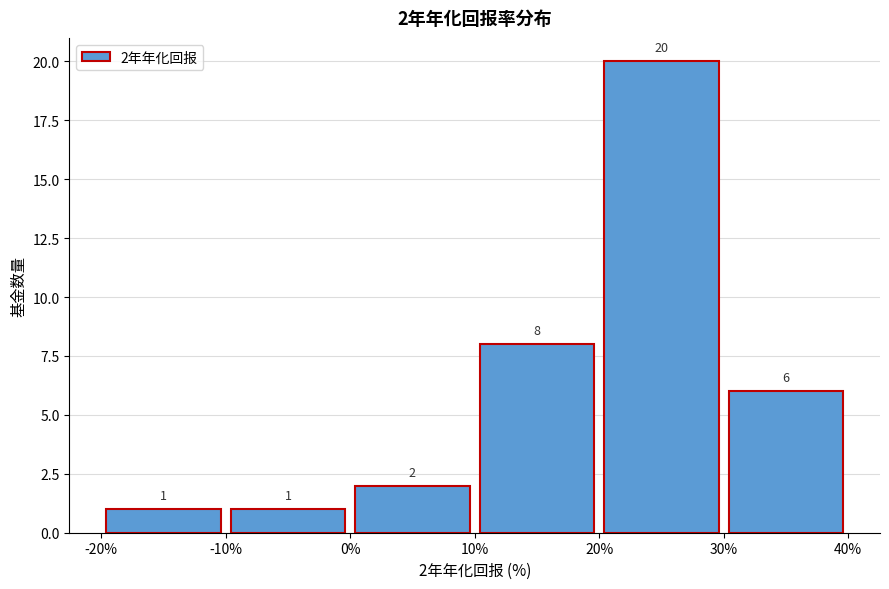

Which range on the x-axis has the tallest bar?

20% to 30%